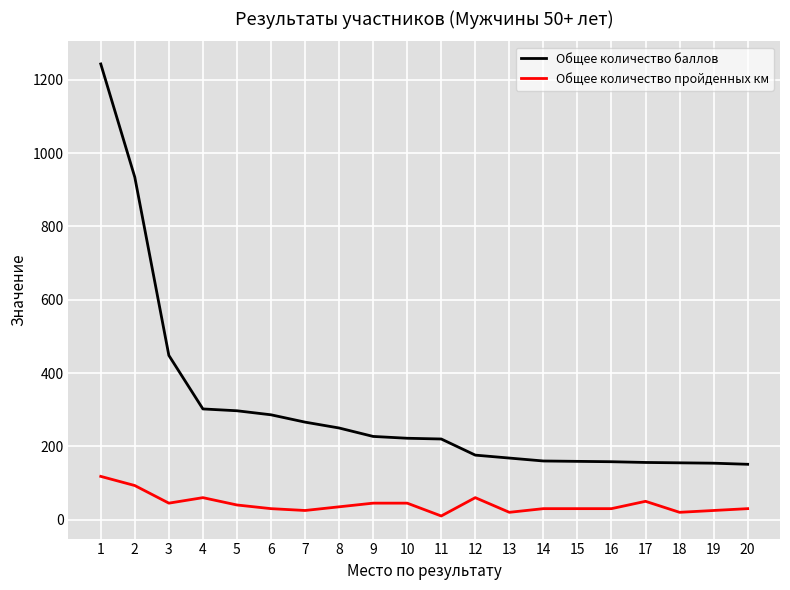

At which category is the sum across all series the highest?

1